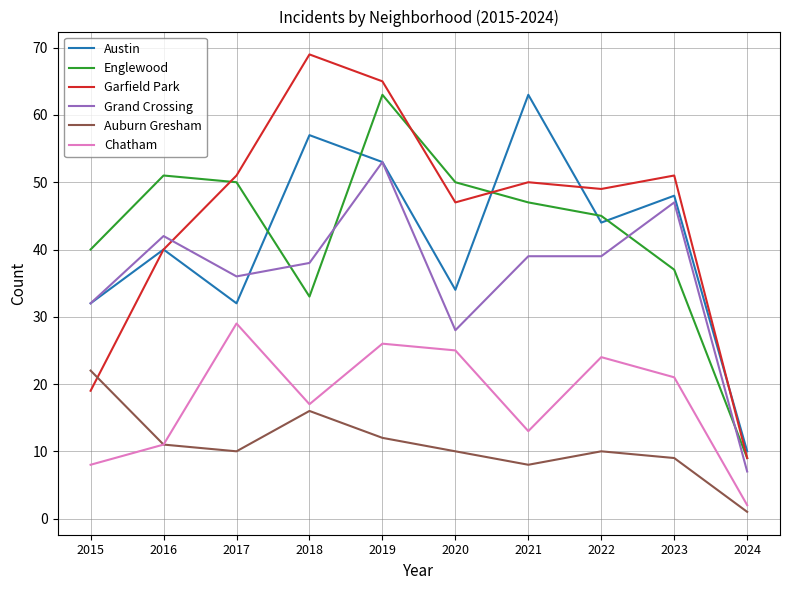

True or false: Grand Crossing has more than 1 points higher than both neighbors.

True